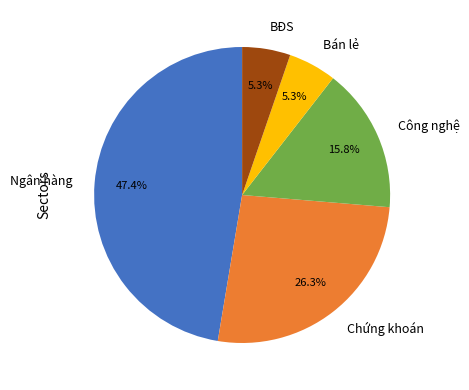

How many segments does this pie chart have?

5